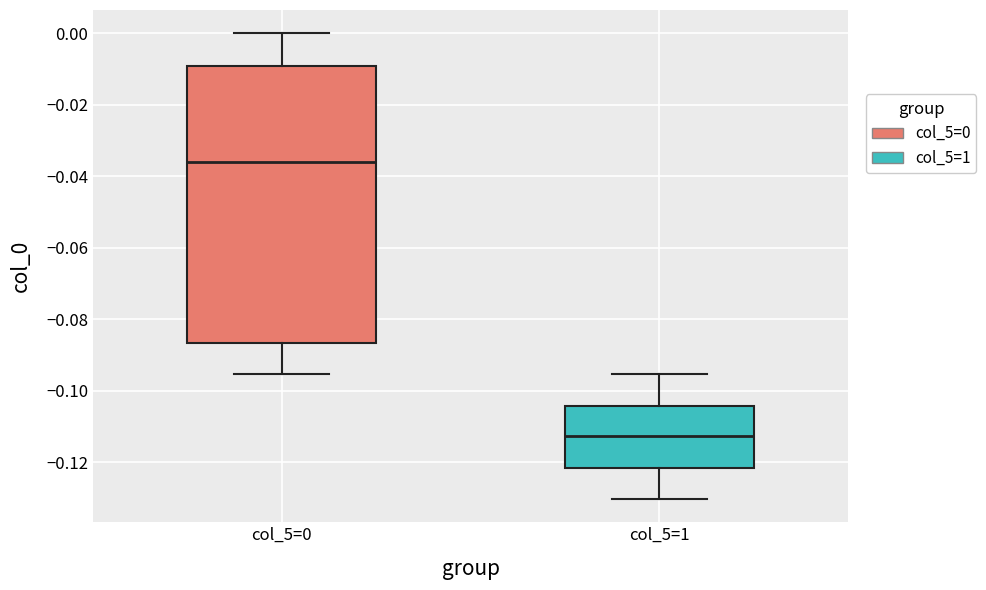

Reading left to right, read every box against the y-axis: the position of its median line, the range the box covers, and the ends of its whiskers. The values are not printed on the chart, so give them approximately, as read against the axis.

col_5=0: median -0.036, box -0.086 to -0.010, whiskers -0.096 to 0.000
col_5=1: median -0.112, box -0.122 to -0.104, whiskers -0.130 to -0.096